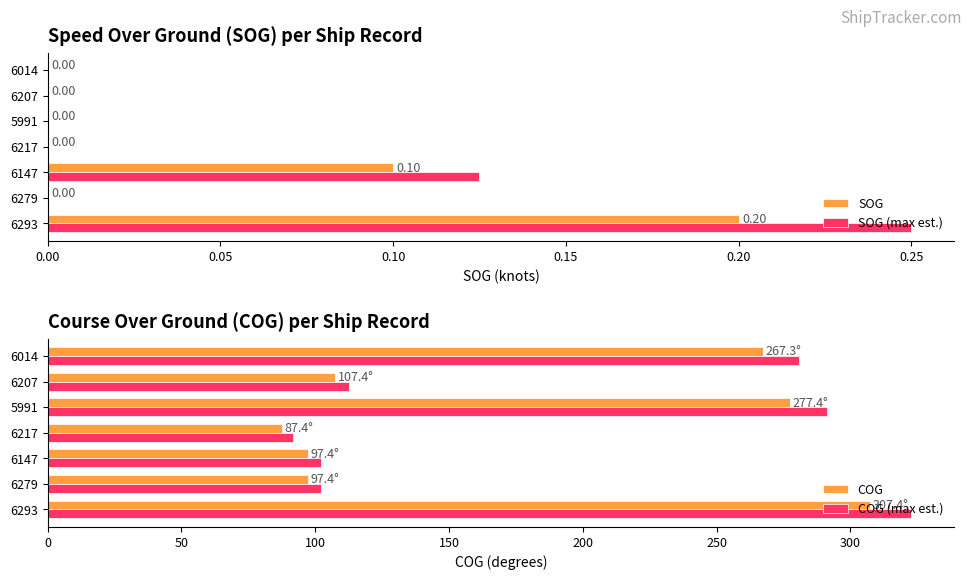

Rank the series by their maximum value, from lowest to highest.

SOG, SOG (max est.), COG, COG (max est.)